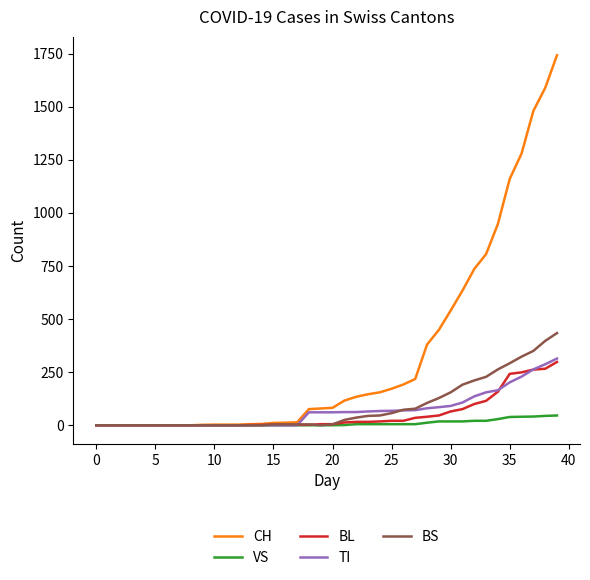

Which series has the widest spread of values?

CH